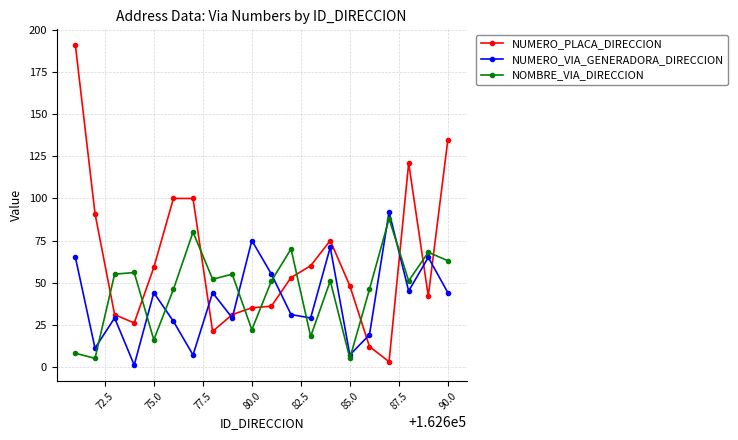

Which series has the largest total across all categories?

NUMERO_PLACA_DIRECCION